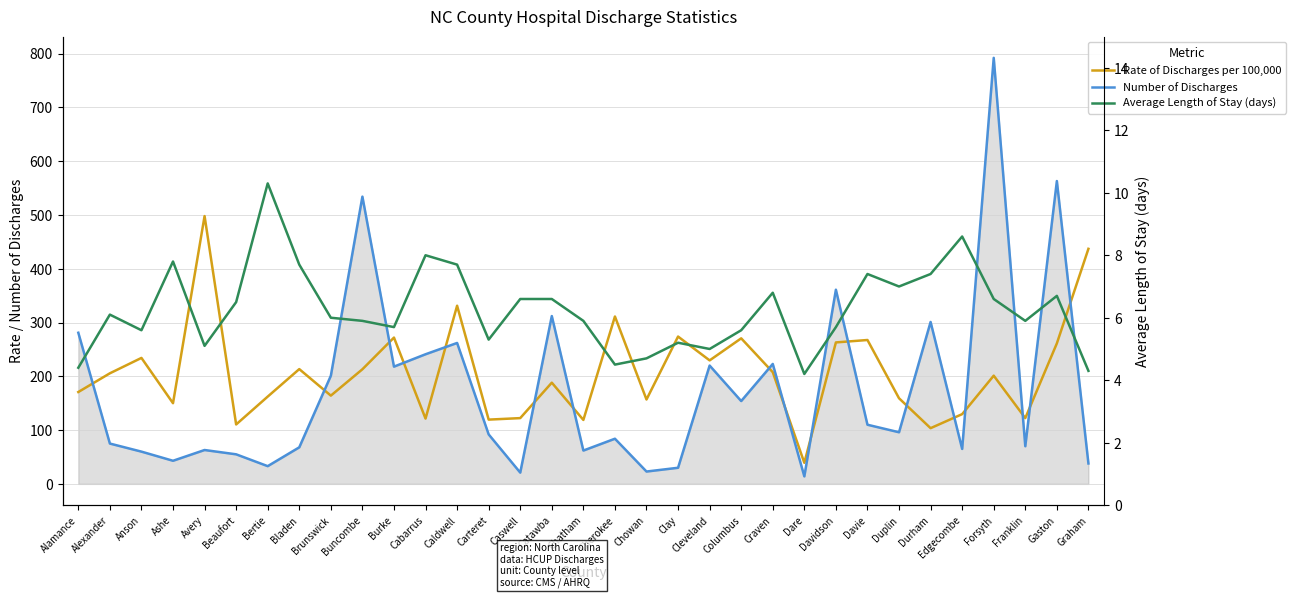

What is the sum of the Number of Discharges values at Columbus and Beaufort?

209.0